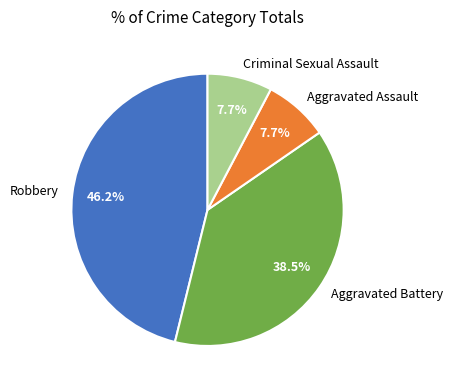

To the nearest percent, what percentage of the pie is Criminal Sexual Assault?

8%